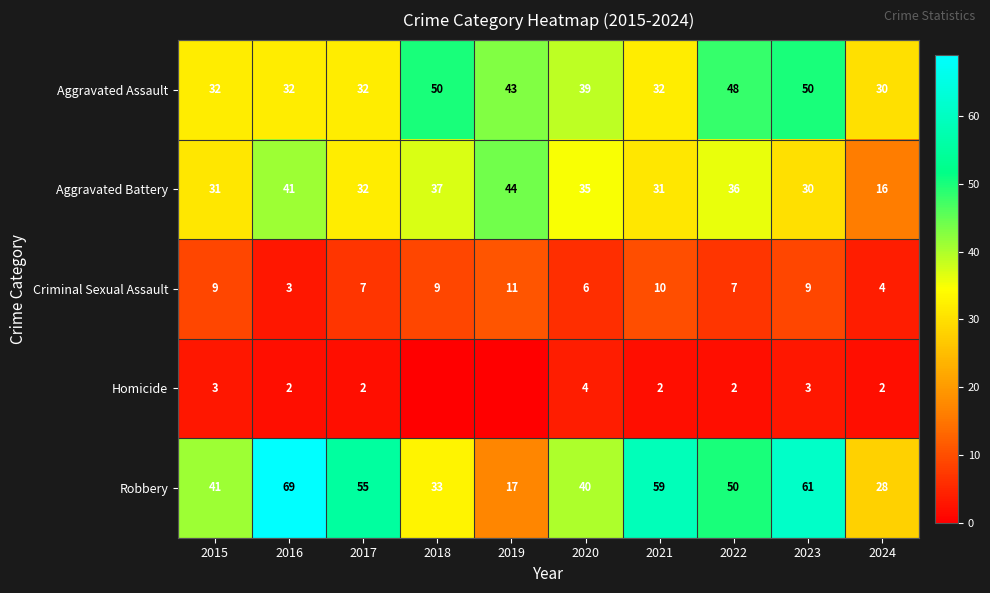

The value of Criminal Sexual Assault at 2015 is 9. True or false?

True